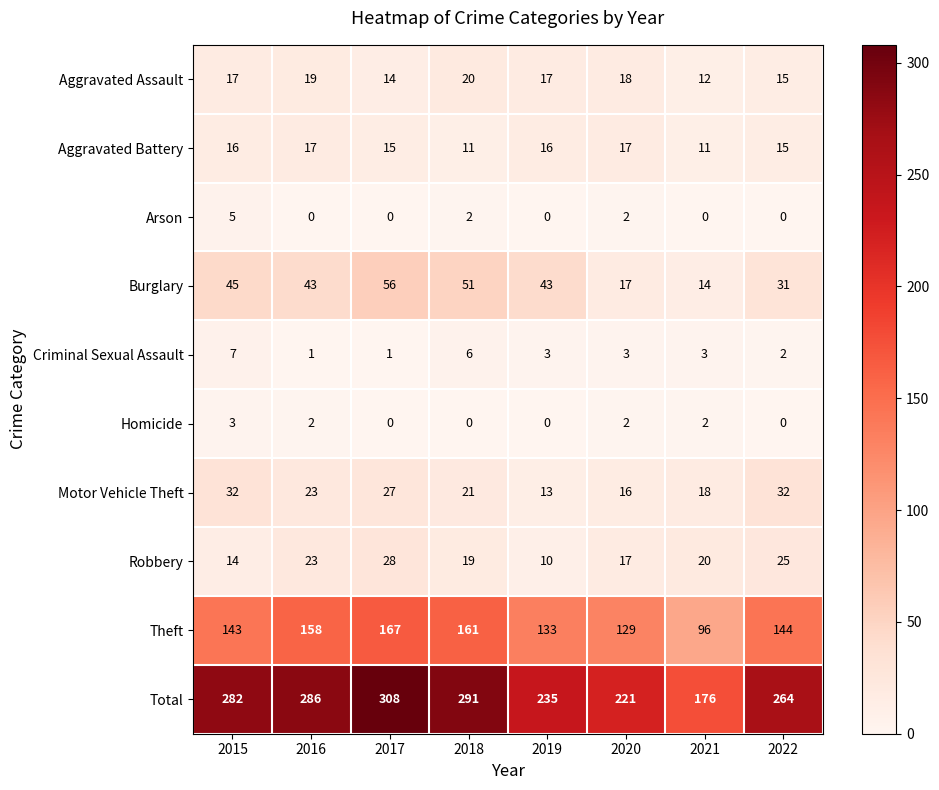

How many categories are shown in the chart?

8